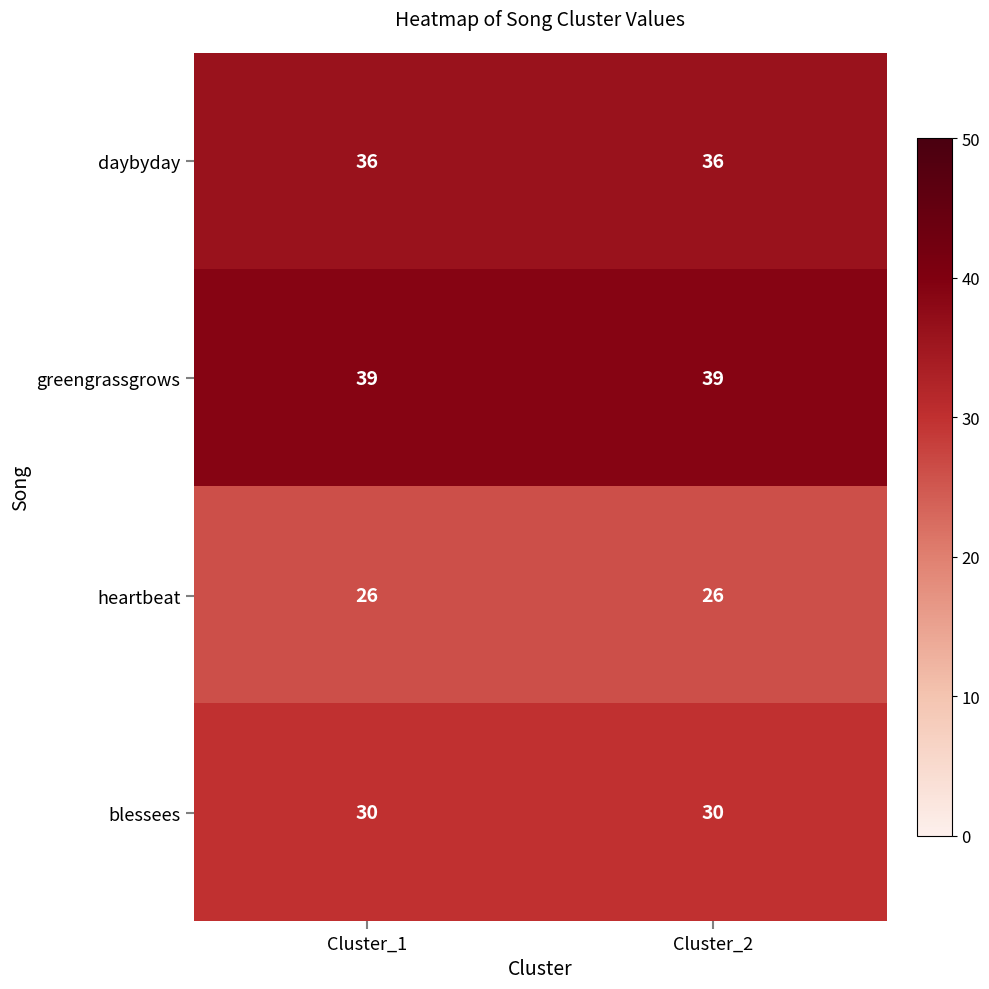

What is the average value of the greengrassgrows series?

39